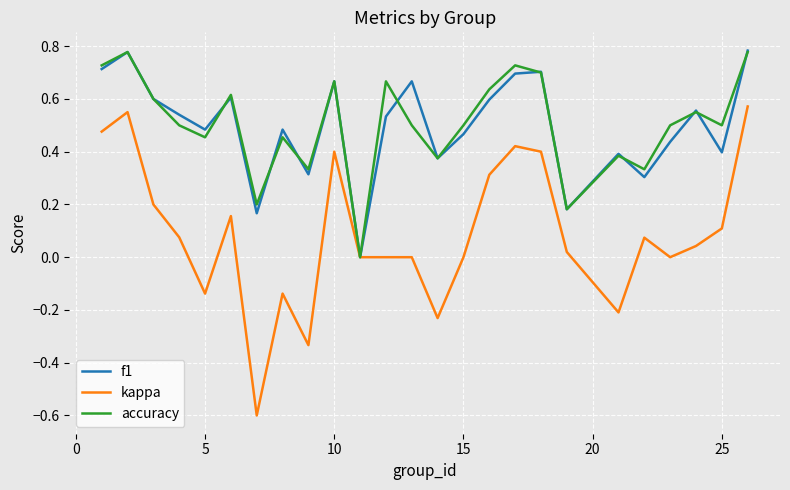

Where is the first local minimum for kappa?

5